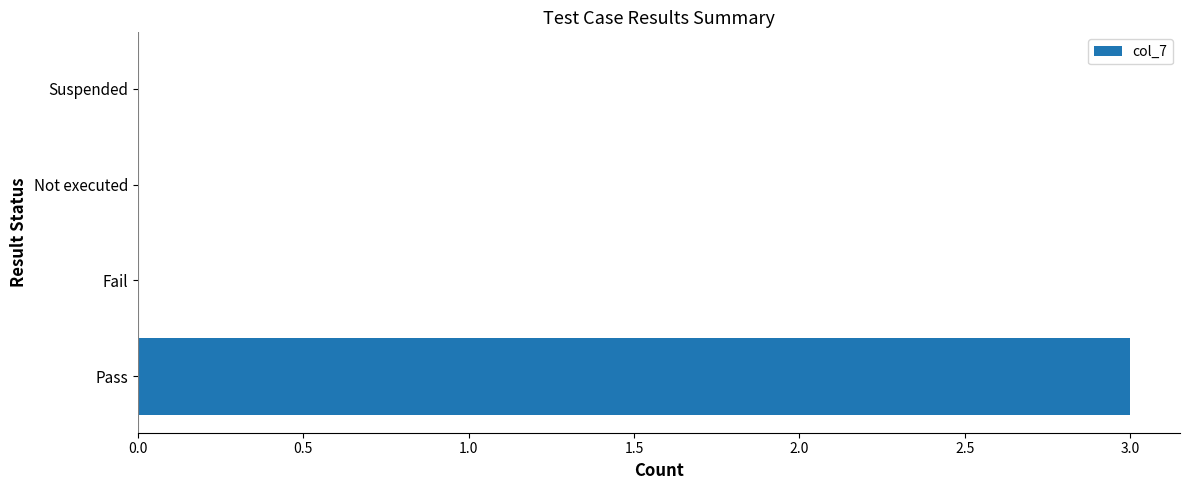

Reading top to bottom, extract all data points from this chart.

Suspended=0	Not executed=0	Fail=0	Pass=3